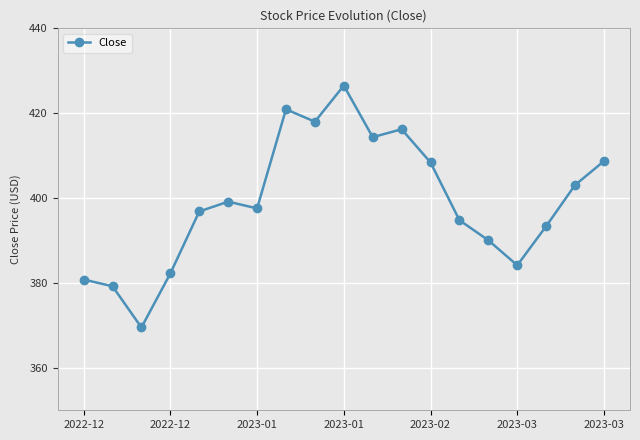

What is the greatest value displayed?

426.5